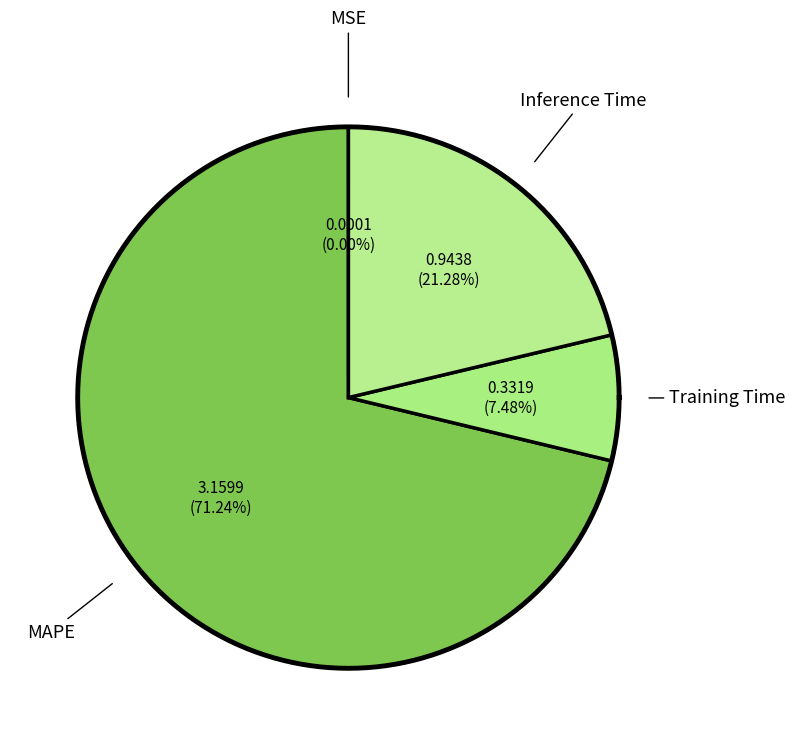

How many slices are in this pie chart?

4